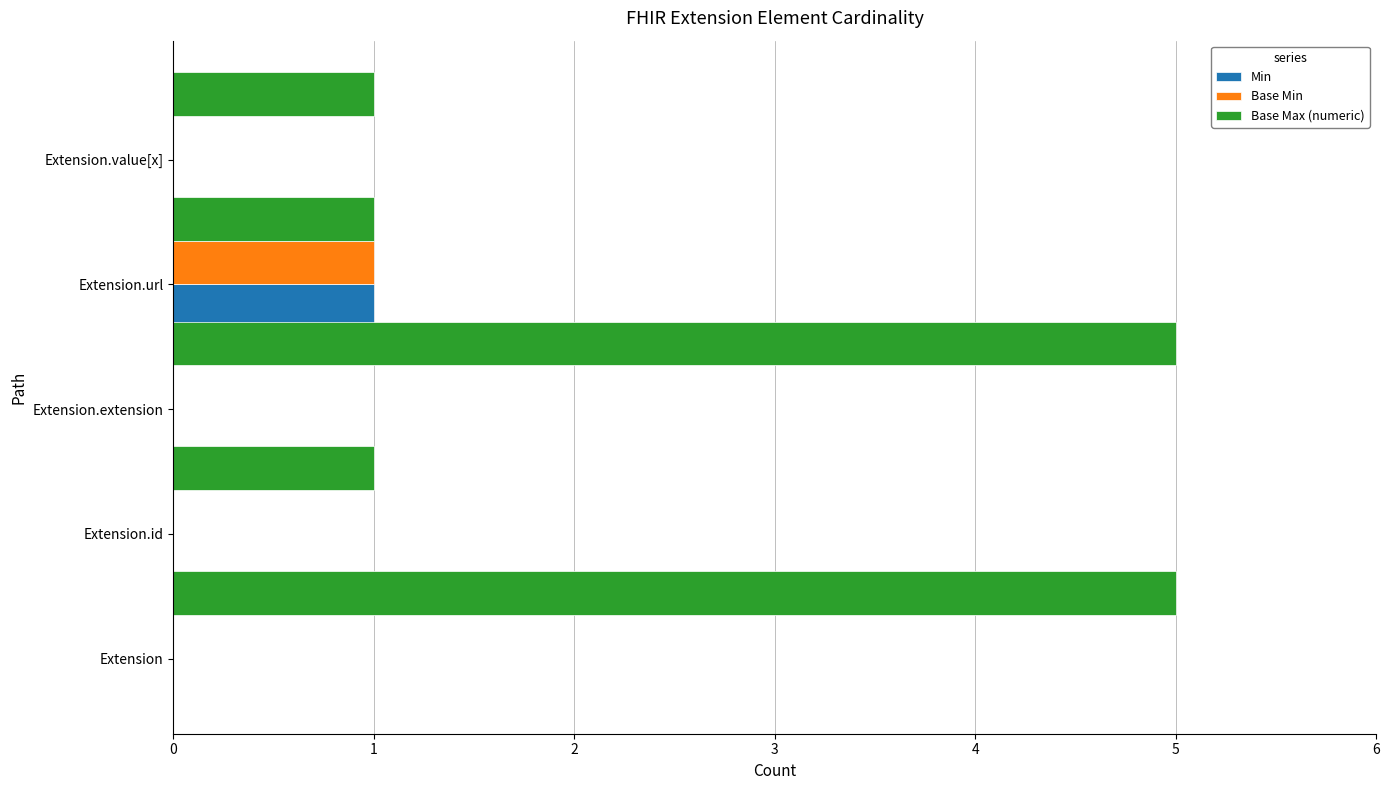

Count the number of categories in the chart.

5